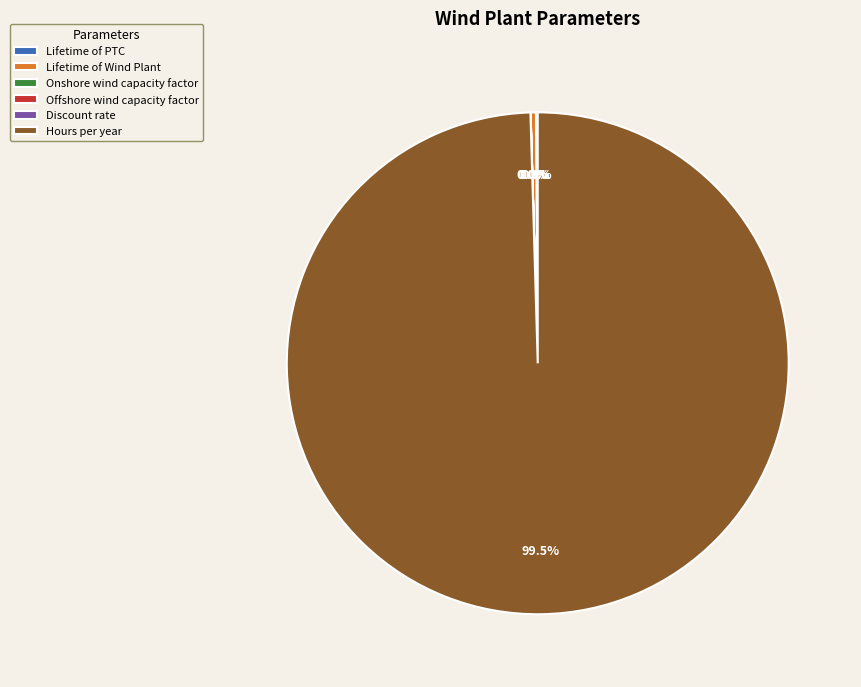

Which has a higher value, Lifetime of Wind Plant or Hours per year?

Hours per year